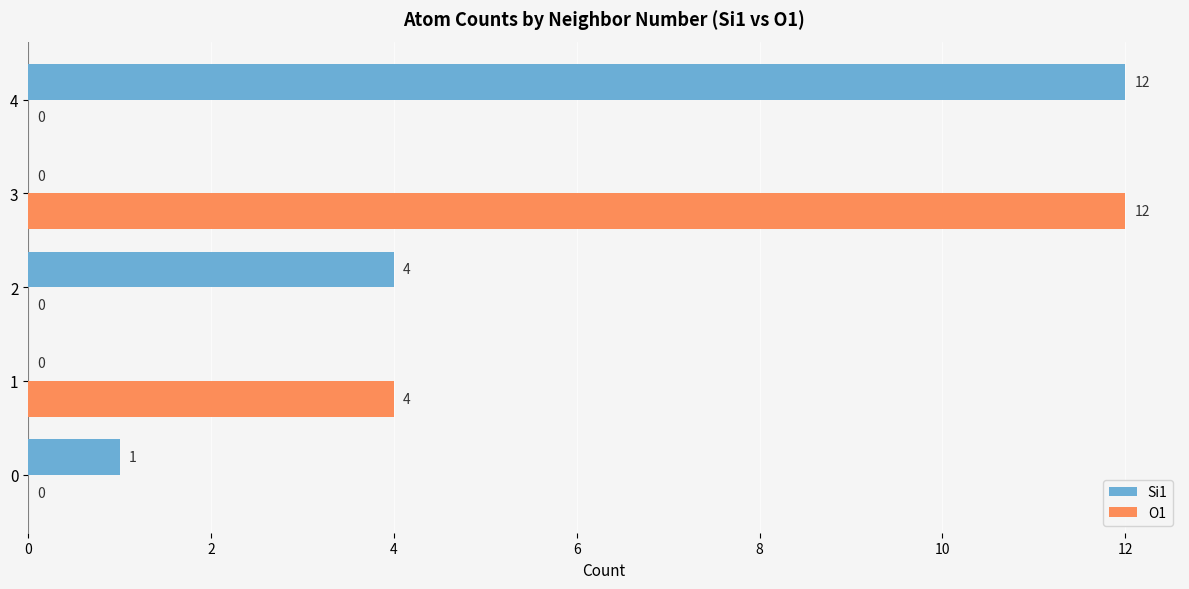

What is the average value of the O1 series?

3